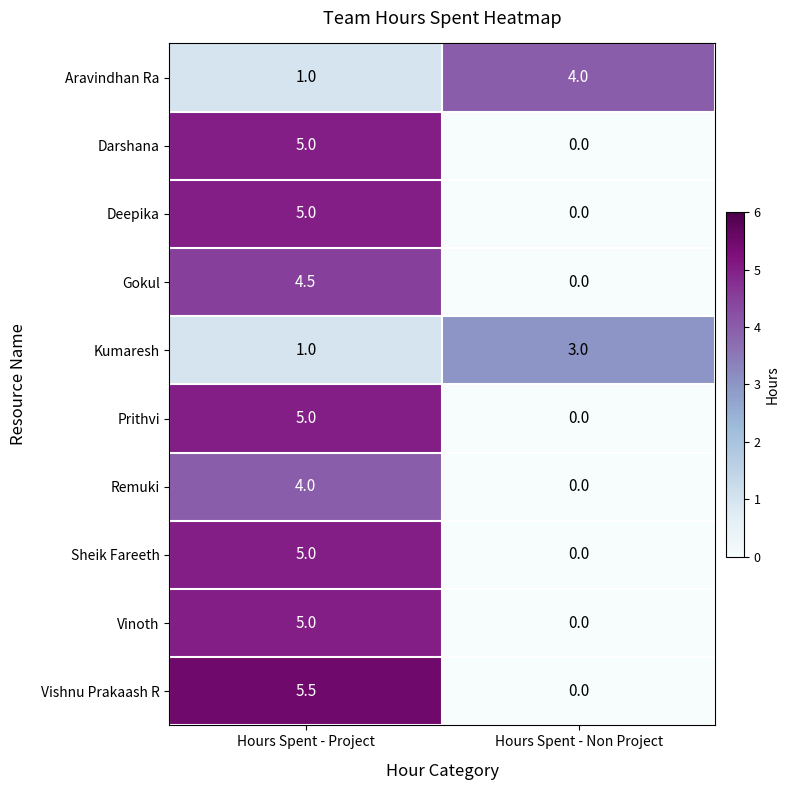

Reading left to right, list all the values displayed in this chart.

Aravindhan Ra: 1.0	4.0
Darshana: 5.0	0.0
Deepika: 5.0	0.0
Gokul: 4.5	0.0
Kumaresh: 1.0	3.0
Prithvi: 5.0	0.0
Remuki: 4.0	0.0
Sheik Fareeth: 5.0	0.0
Vinoth: 5.0	0.0
Vishnu Prakaash R: 5.5	0.0